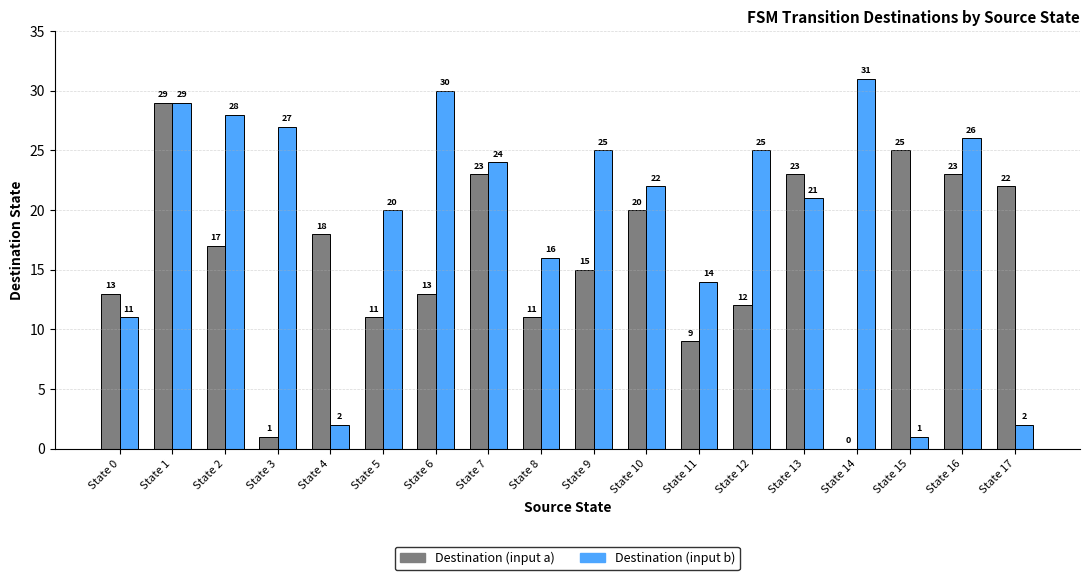

What is the sum of the Destination (input a) values at State 12 and State 10?

32